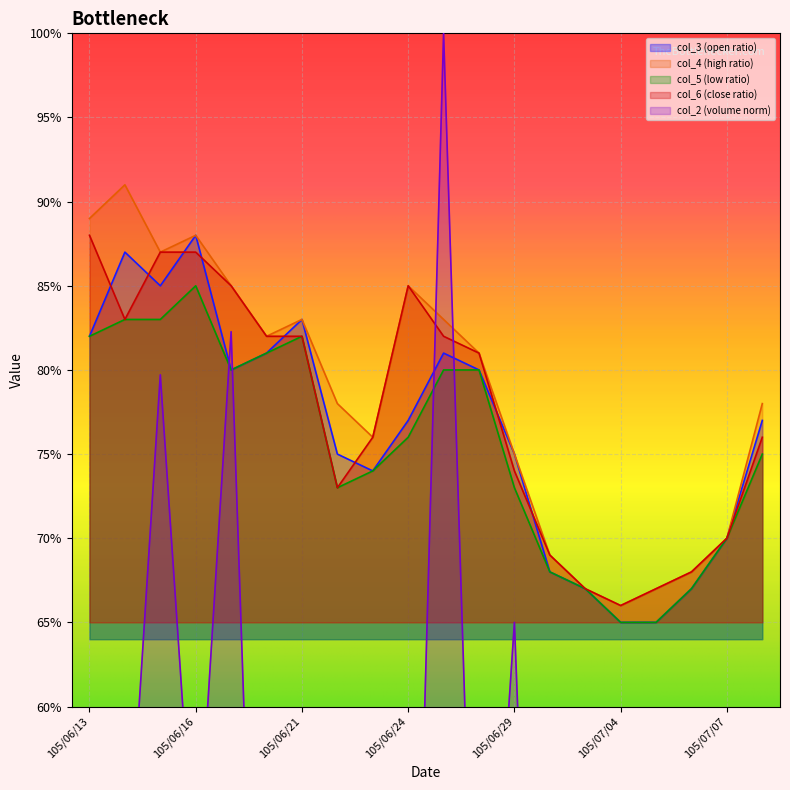

Rank the categories by col_6 value from lowest to highest.

105/07/04, 105/07/01, 105/07/05, 105/07/06, 105/06/30, 105/07/07, 105/06/22, 105/06/29, 105/06/23, 105/07/11, 105/06/28, 105/06/20, 105/06/21, 105/06/27, 105/06/14, 105/06/17, 105/06/24, 105/06/15, 105/06/16, 105/06/13